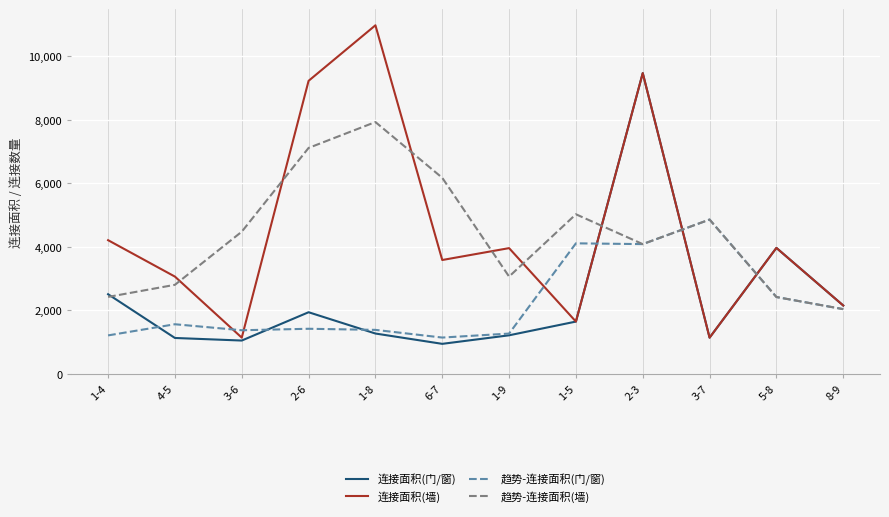

Which series changed the most between 4-5 and 5-8?

连接面积(门/窗)